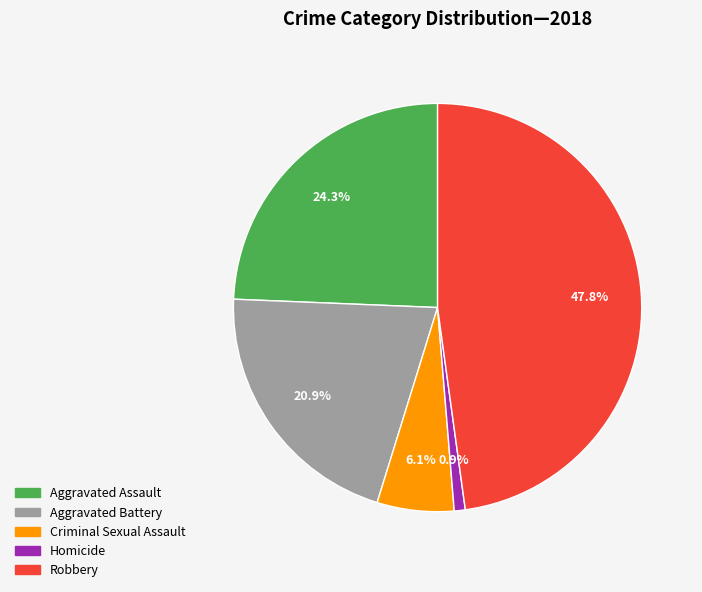

To the nearest percent, what portion does Criminal Sexual Assault represent?

6%